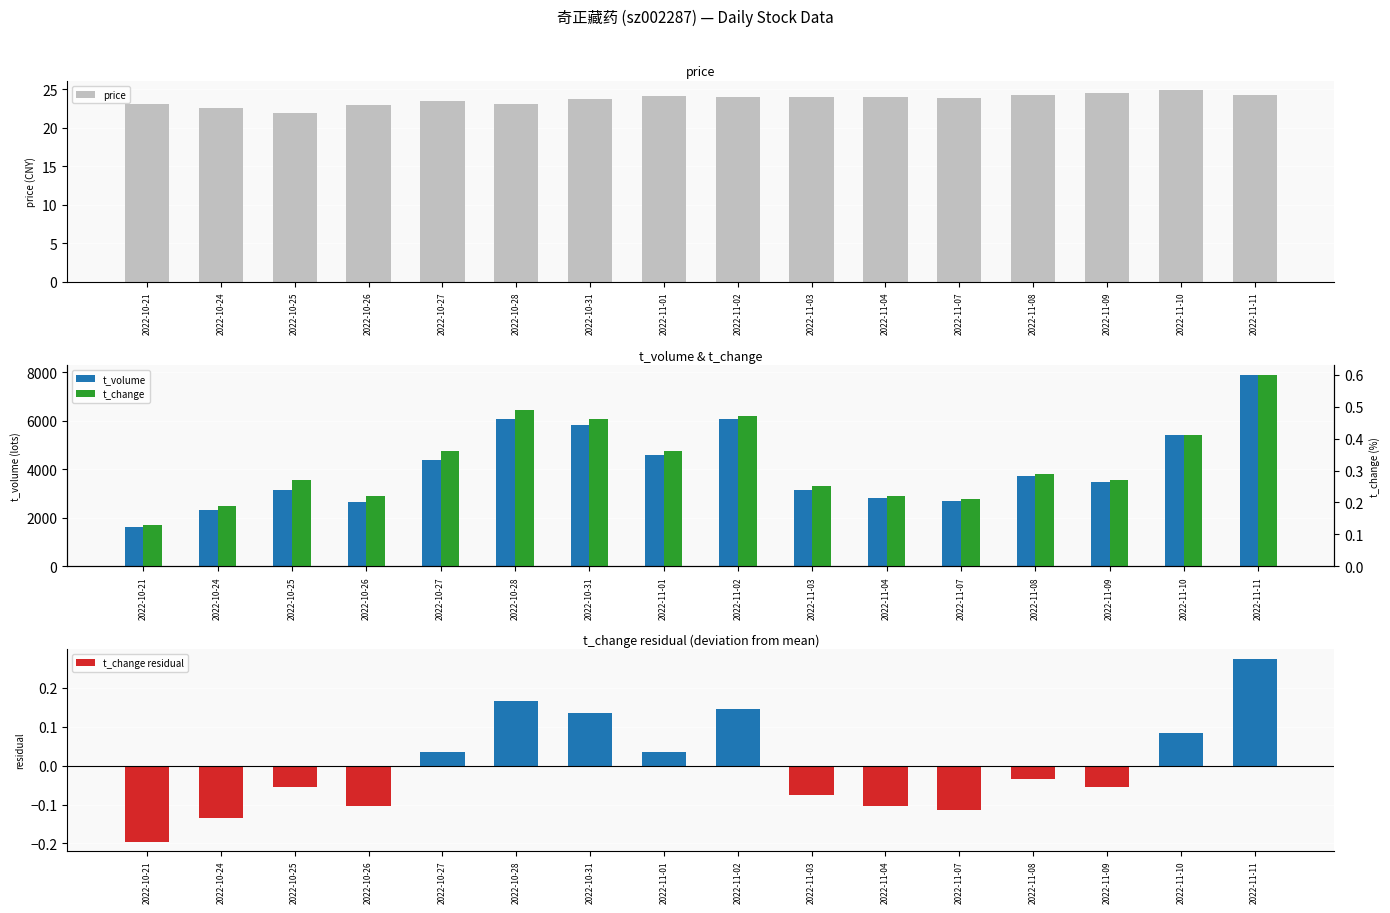

Which series has the largest total across all categories?

t_volume